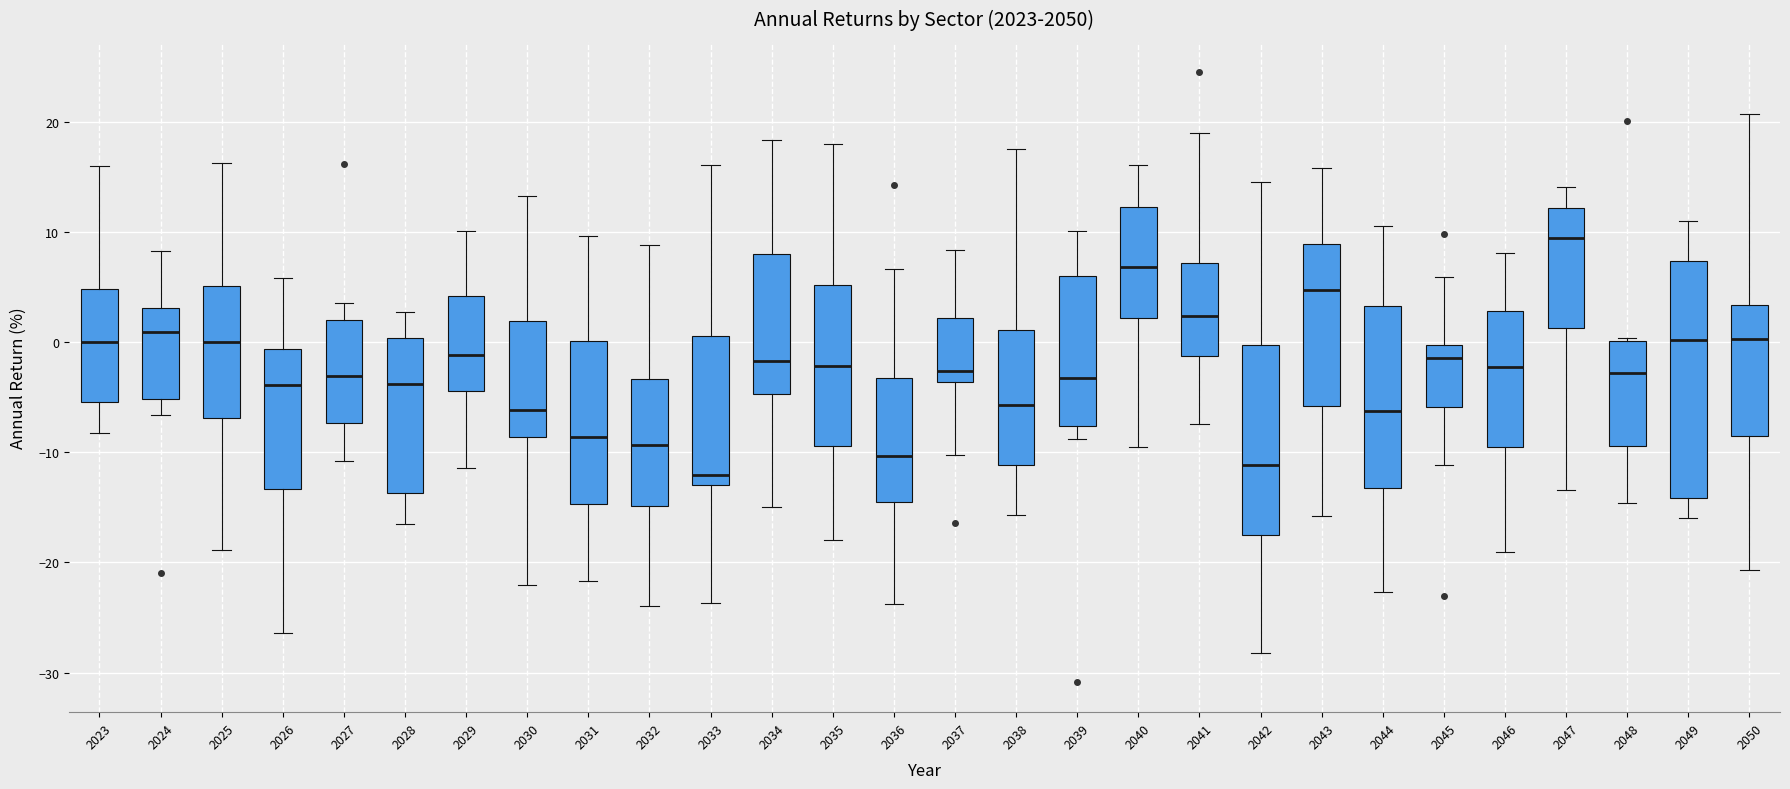

Reading left to right, read every box against the y-axis: the position of its median line, the range the box covers, and the ends of its whiskers. The values are not printed on the chart, so give them approximately, as read against the axis.

2023: median 0, box -5 to 5, whiskers -8 to 16
2024: median 1, box -5 to 3, whiskers -7 to 8
2025: median 0, box -7 to 5, whiskers -19 to 16
2026: median -4, box -13 to -1, whiskers -26 to 6
2027: median -3, box -7 to 2, whiskers -11 to 4
2028: median -4, box -14 to 0, whiskers -17 to 3
2029: median -1, box -4 to 4, whiskers -11 to 10
2030: median -6, box -9 to 2, whiskers -22 to 13
2031: median -9, box -15 to 0, whiskers -22 to 10
2032: median -9, box -15 to -3, whiskers -24 to 9
2033: median -12, box -13 to 1, whiskers -24 to 16
2034: median -2, box -5 to 8, whiskers -15 to 18
2035: median -2, box -9 to 5, whiskers -18 to 18
2036: median -10, box -15 to -3, whiskers -24 to 7
2037: median -3, box -4 to 2, whiskers -10 to 8
2038: median -6, box -11 to 1, whiskers -16 to 18
2039: median -3, box -8 to 6, whiskers -9 to 10
2040: median 7, box 2 to 12, whiskers -9 to 16
2041: median 2, box -1 to 7, whiskers -7 to 19
2042: median -11, box -17 to 0, whiskers -28 to 14
2043: median 5, box -6 to 9, whiskers -16 to 16
2044: median -6, box -13 to 3, whiskers -23 to 11
2045: median -1, box -6 to 0, whiskers -11 to 6
2046: median -2, box -10 to 3, whiskers -19 to 8
2047: median 9, box 1 to 12, whiskers -13 to 14
2048: median -3, box -9 to 0, whiskers -15 to 0 (just above the box's upper edge)
2049: median 0, box -14 to 7, whiskers -16 to 11
2050: median 0, box -8 to 3, whiskers -21 to 21